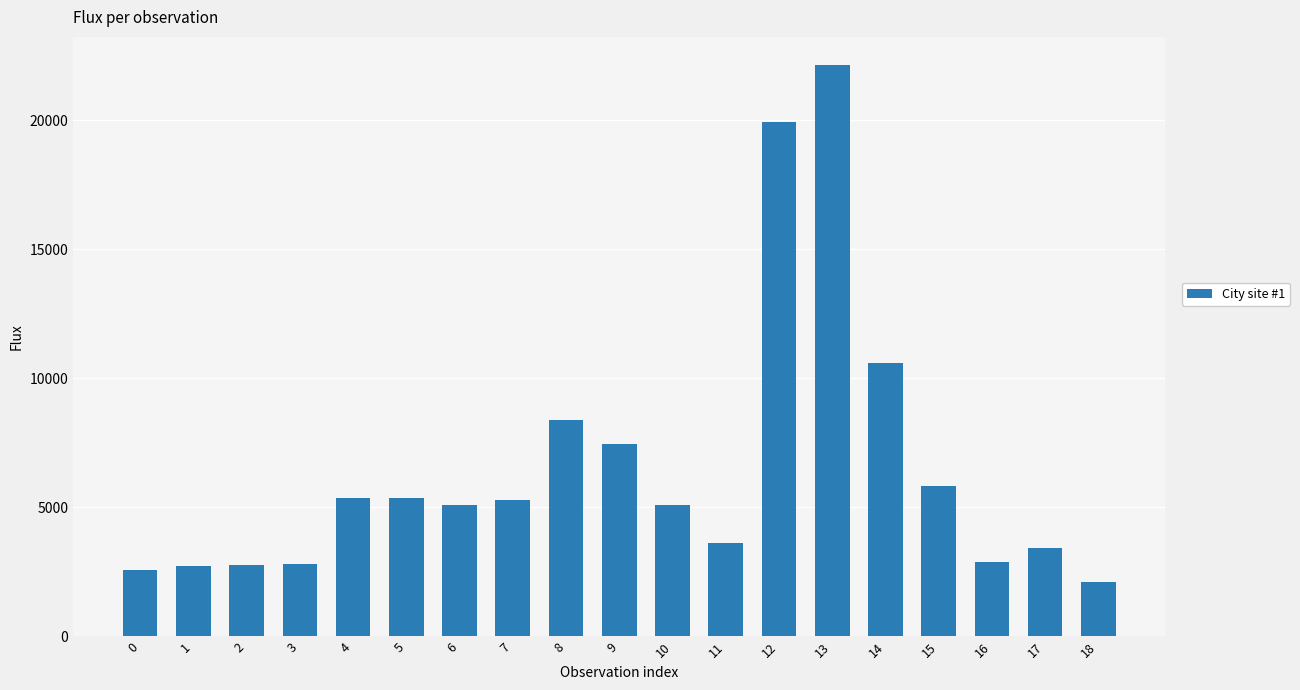

Which has a higher value, 2 or 5?

5